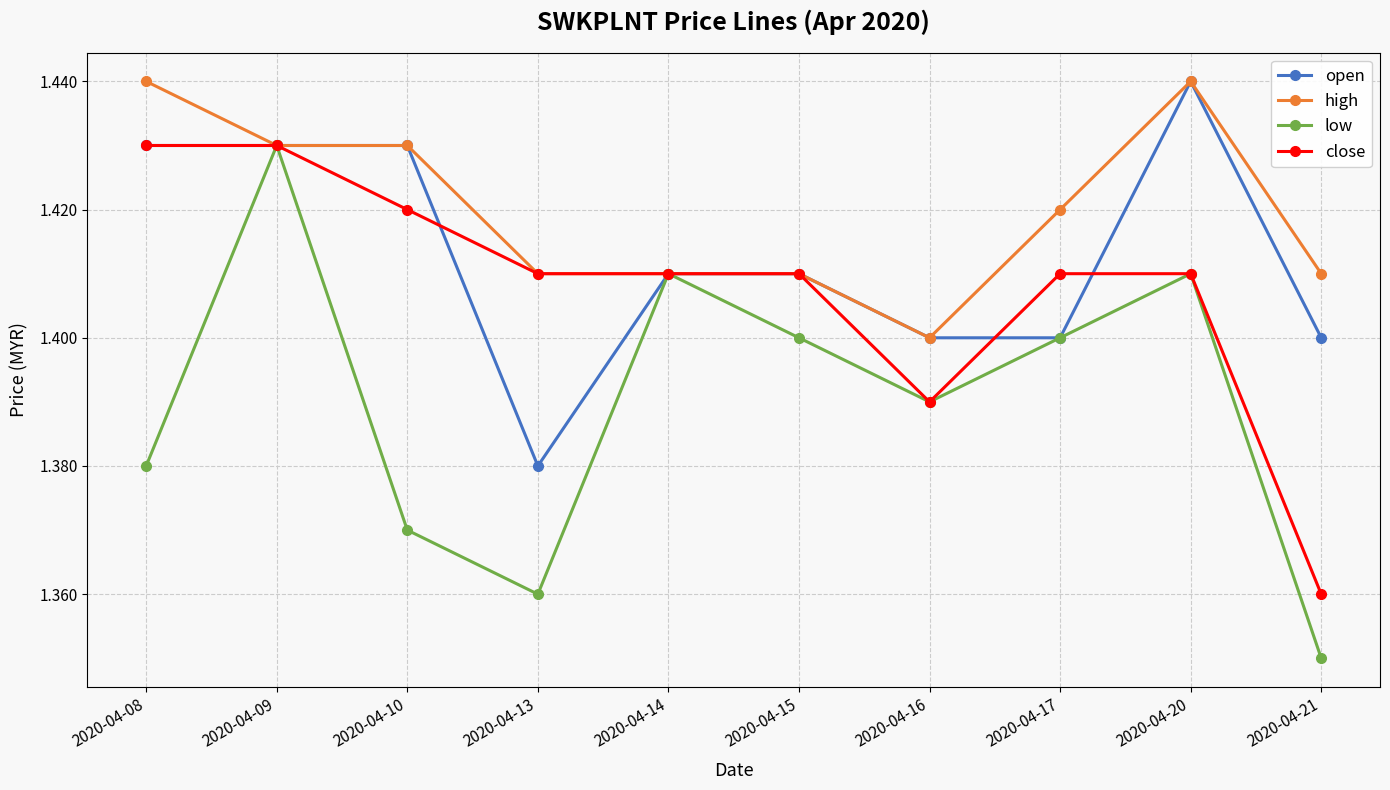

How many low values are between 1 and 2?

10